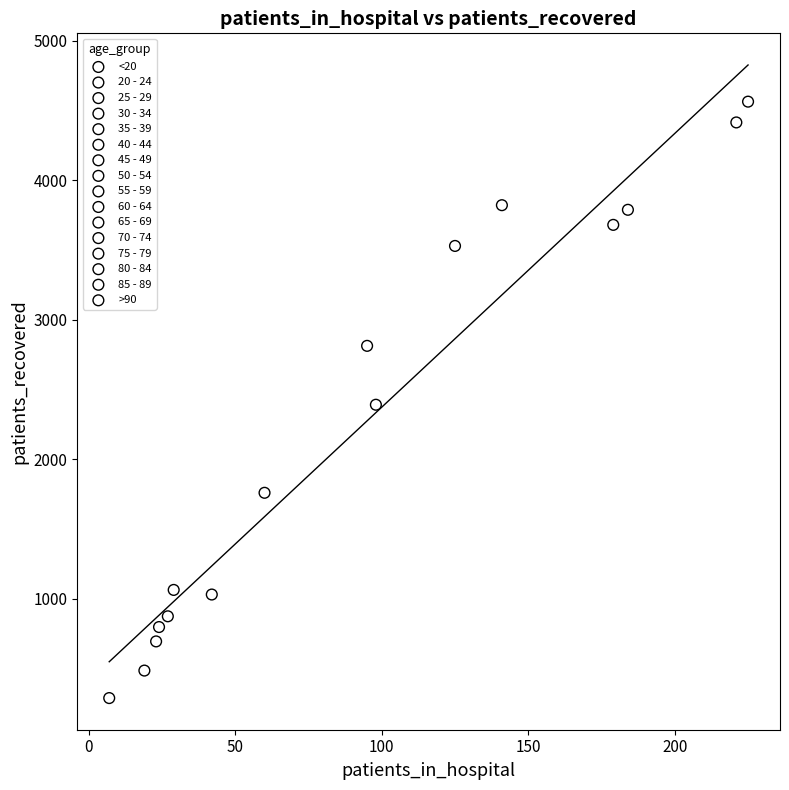

Which series reaches the maximum Y coordinate?

70 - 74